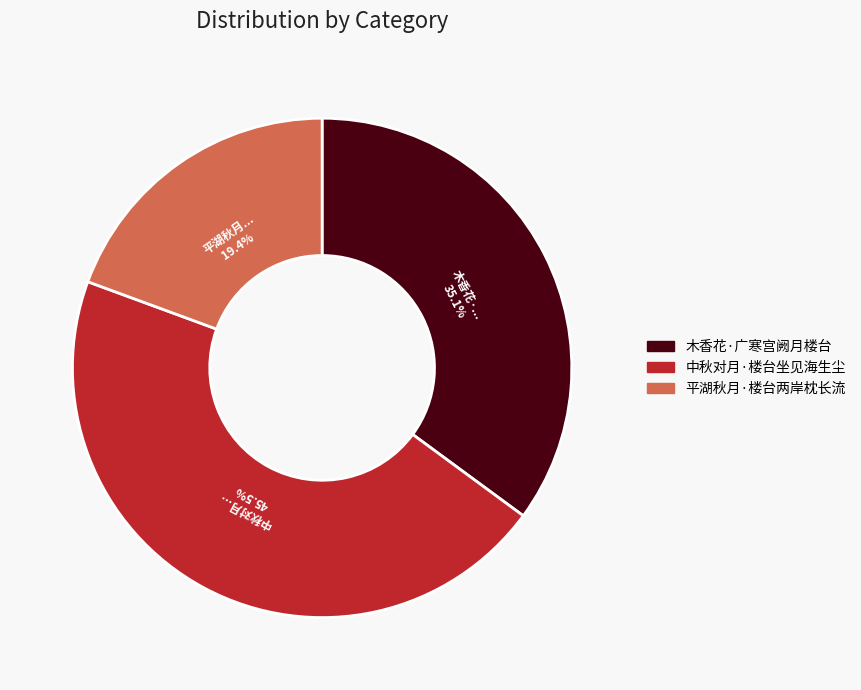

Approximately how many times larger is the value at 平湖秋月·楼台两岸枕长流 compared to 中秋对月·楼台坐见海生尘?

0.4